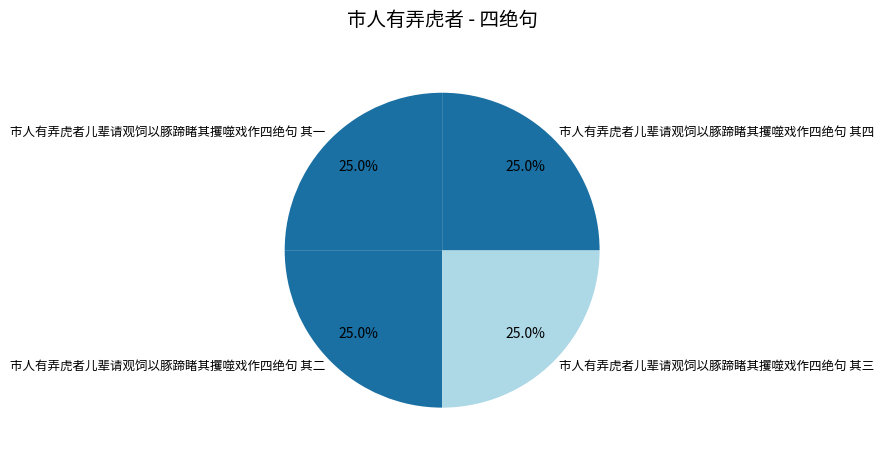

What is the ratio of the value at 市人有弄虎者儿辈请观饲以豚蹄睹其攫噬戏作四绝句 其三 to the value at 市人有弄虎者儿辈请观饲以豚蹄睹其攫噬戏作四绝句 其四?

1.0